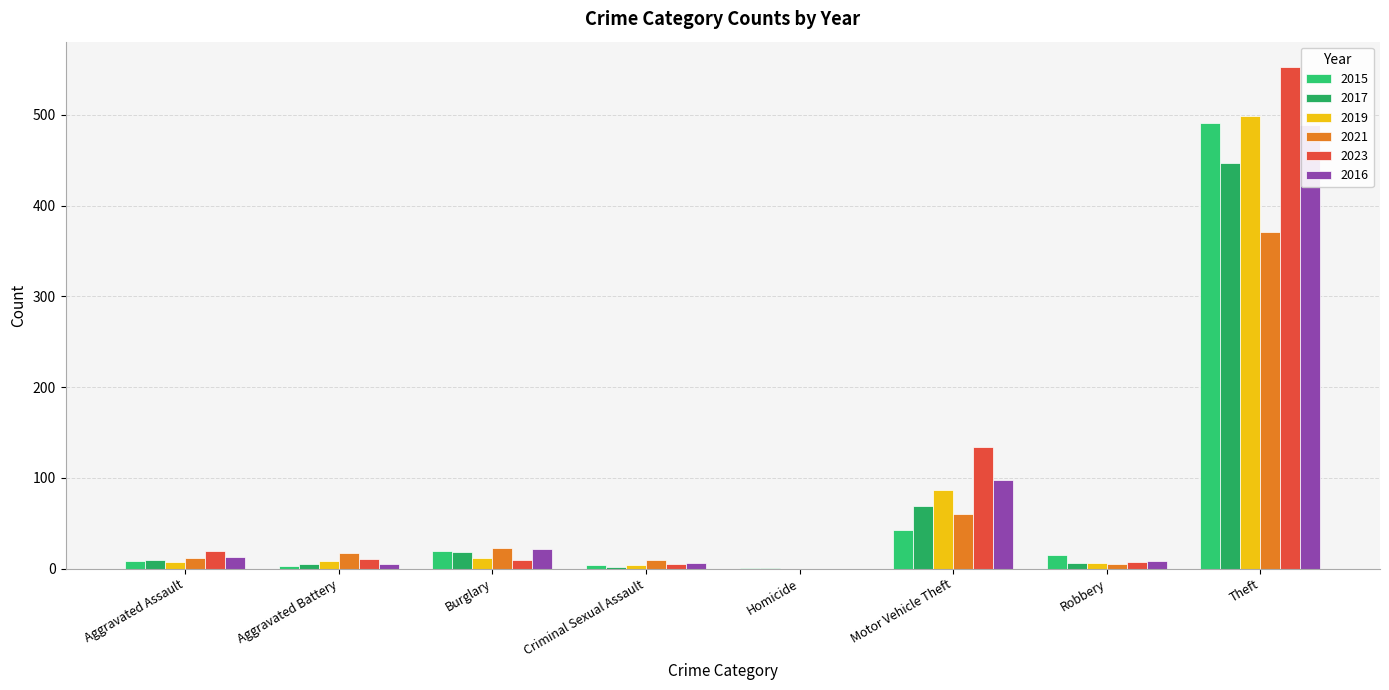

How many bars are there in each group?

6